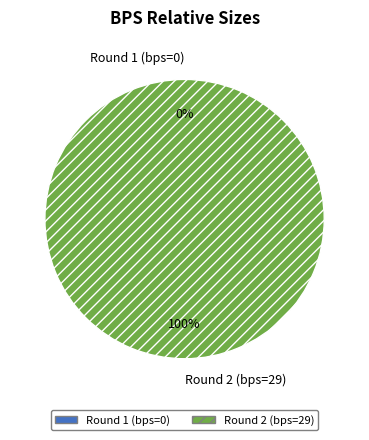

Is it true that Round 2 (bps=29) is 92% of the pie?

False